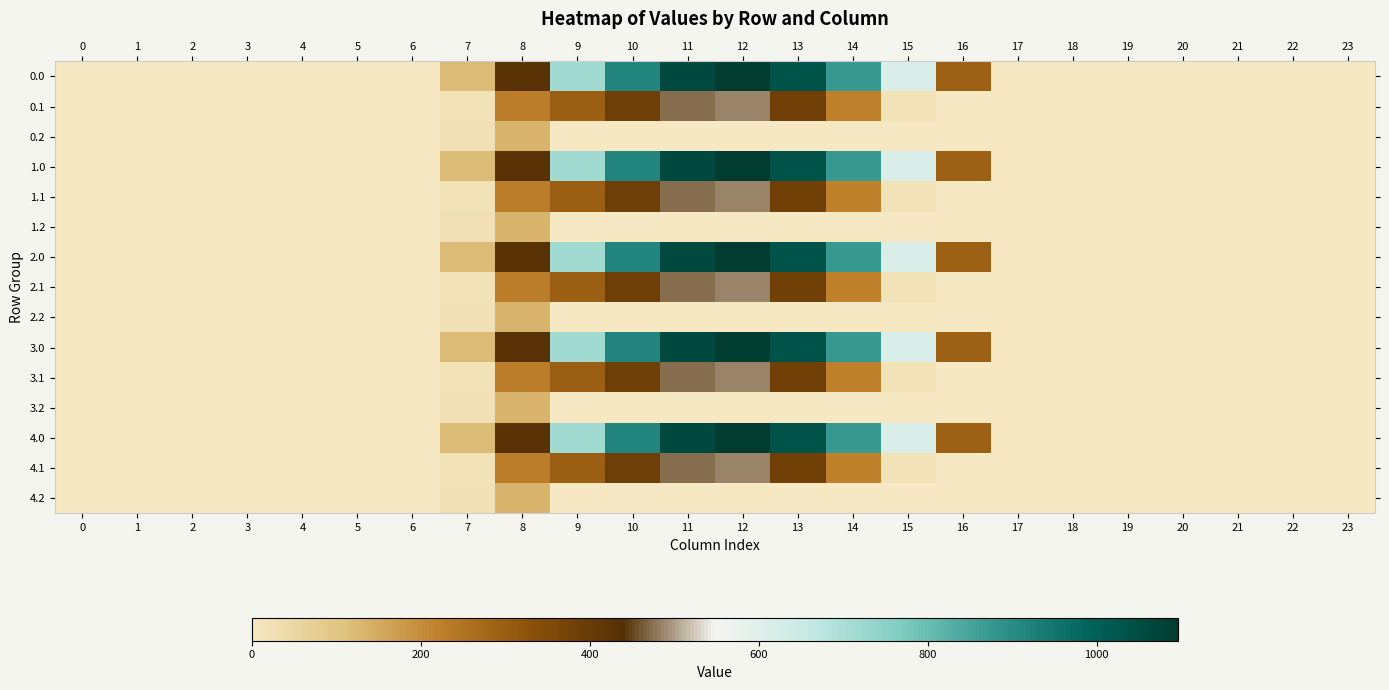

How many distinct data groups are displayed?

15